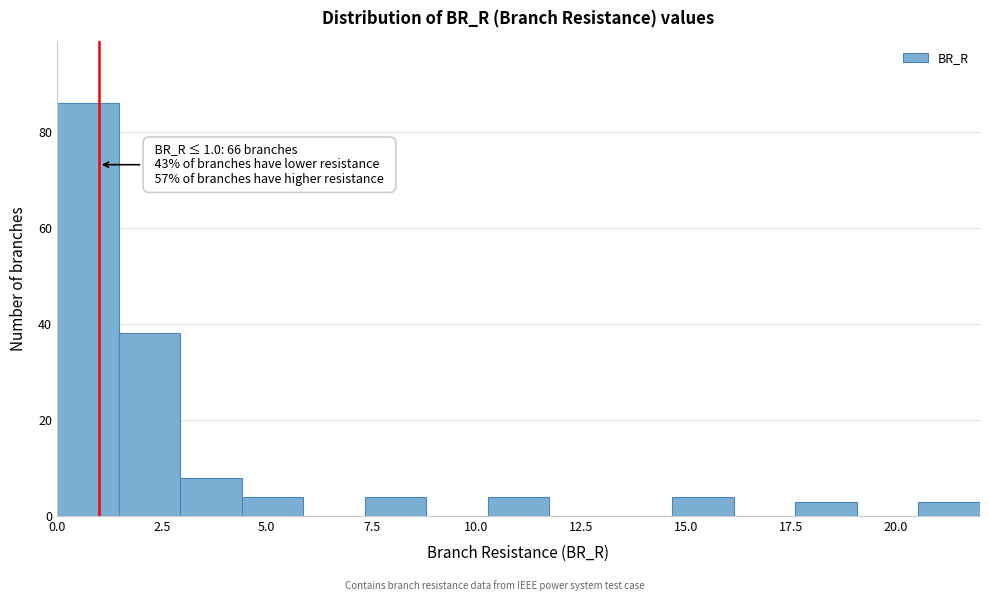

Around what value on the x-axis is the tallest bar? Give the approximate position of its centre, as read against the axis.

0.5